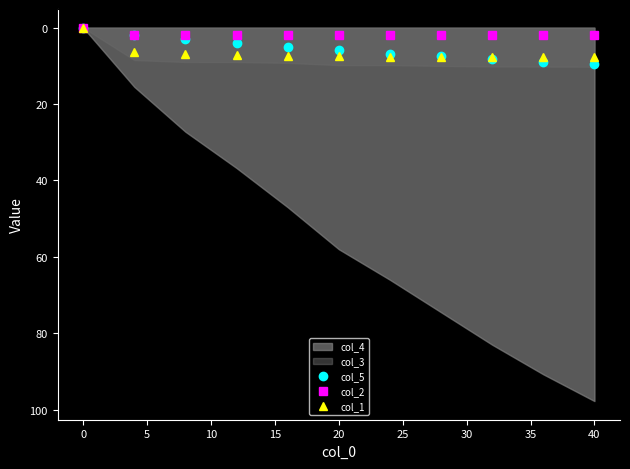

What is the spread (max minus min) of values at 20?

5.6